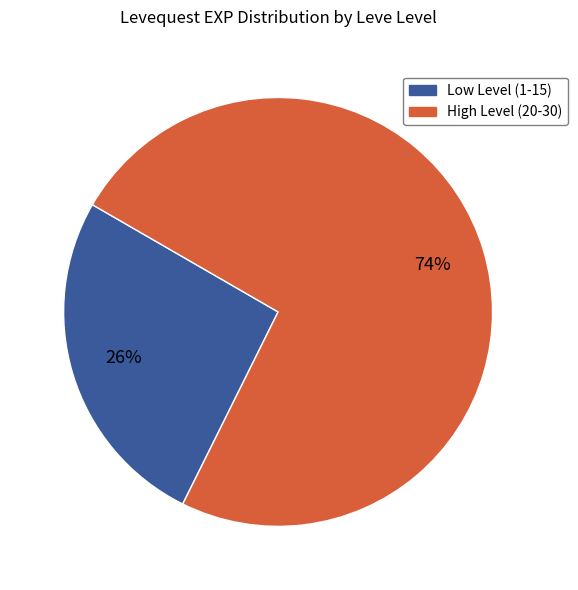

How many segments does this pie chart have?

2